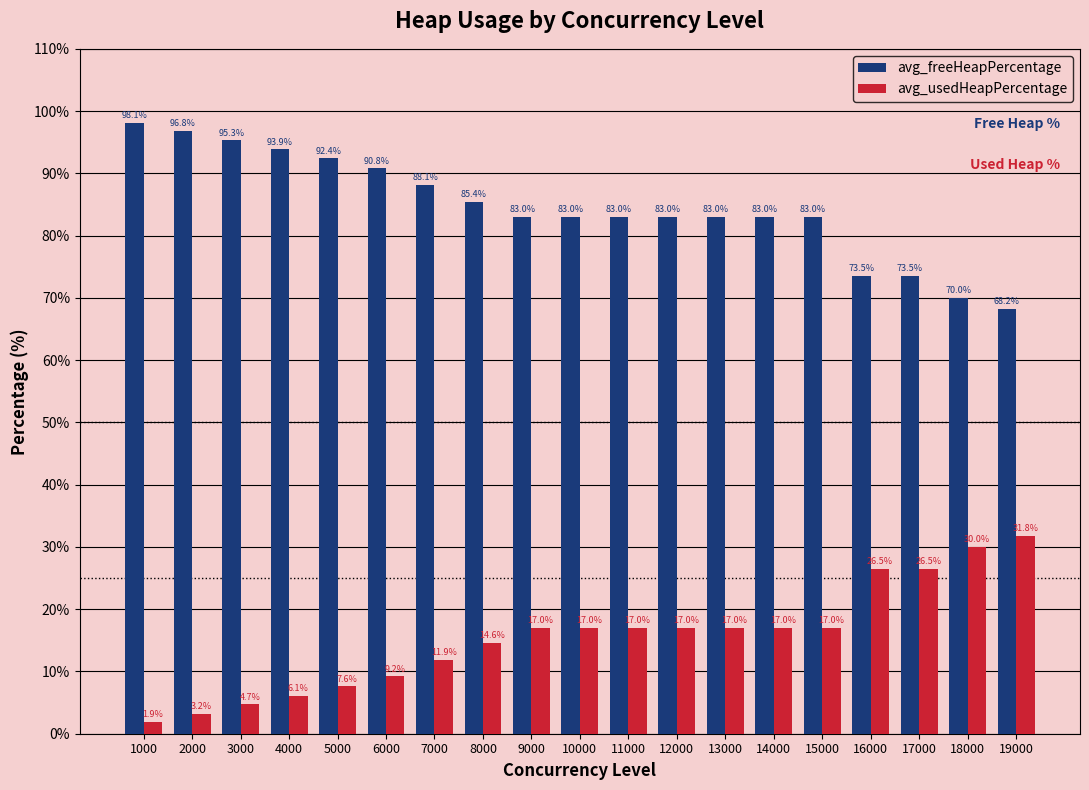

What is the minimum value for avg_freeHeapPercentage?

68.2